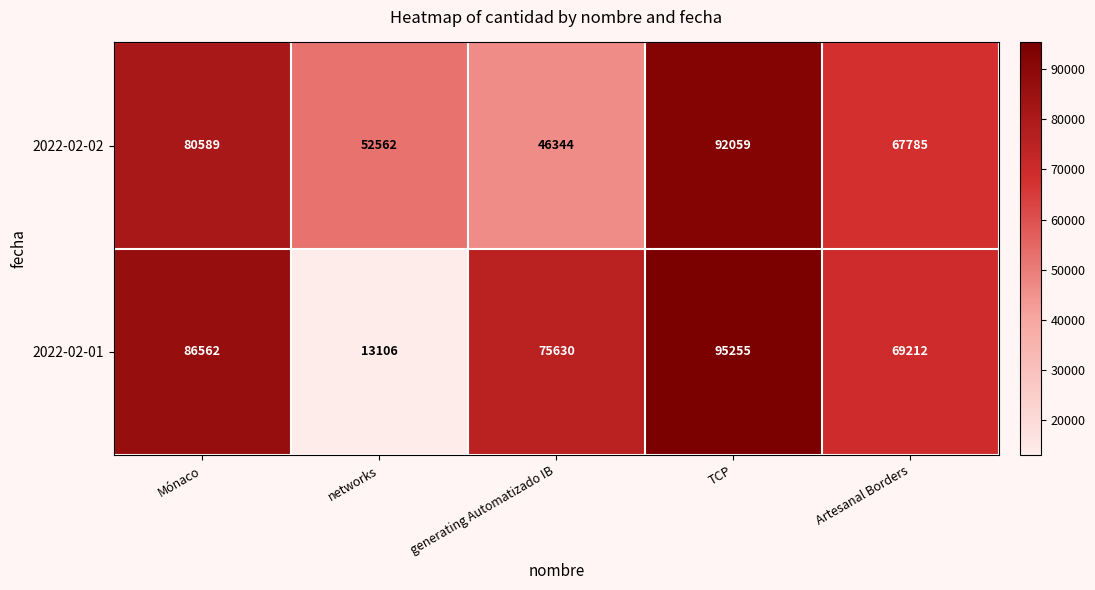

Reading left to right, list all the values displayed in this chart.

2022-02-02: Mónaco=80589	networks=52562	generating Automatizado IB=46344	TCP=92059	Artesanal Borders=67785
2022-02-01: Mónaco=86562	networks=13106	generating Automatizado IB=75630	TCP=95255	Artesanal Borders=69212